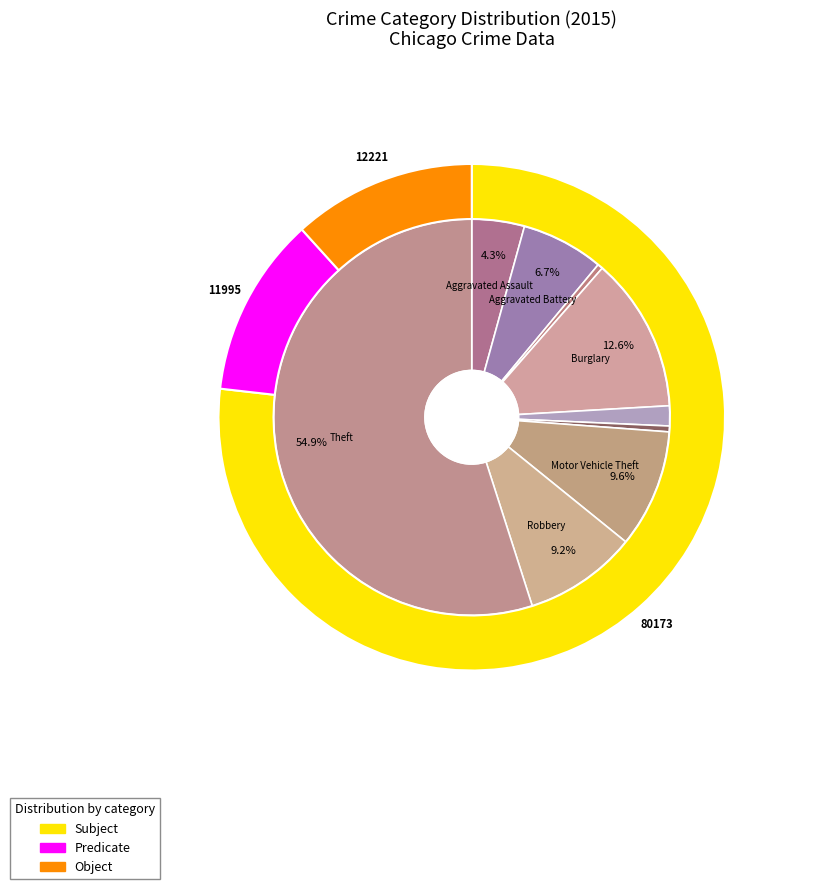

Which slice is the largest?

Theft